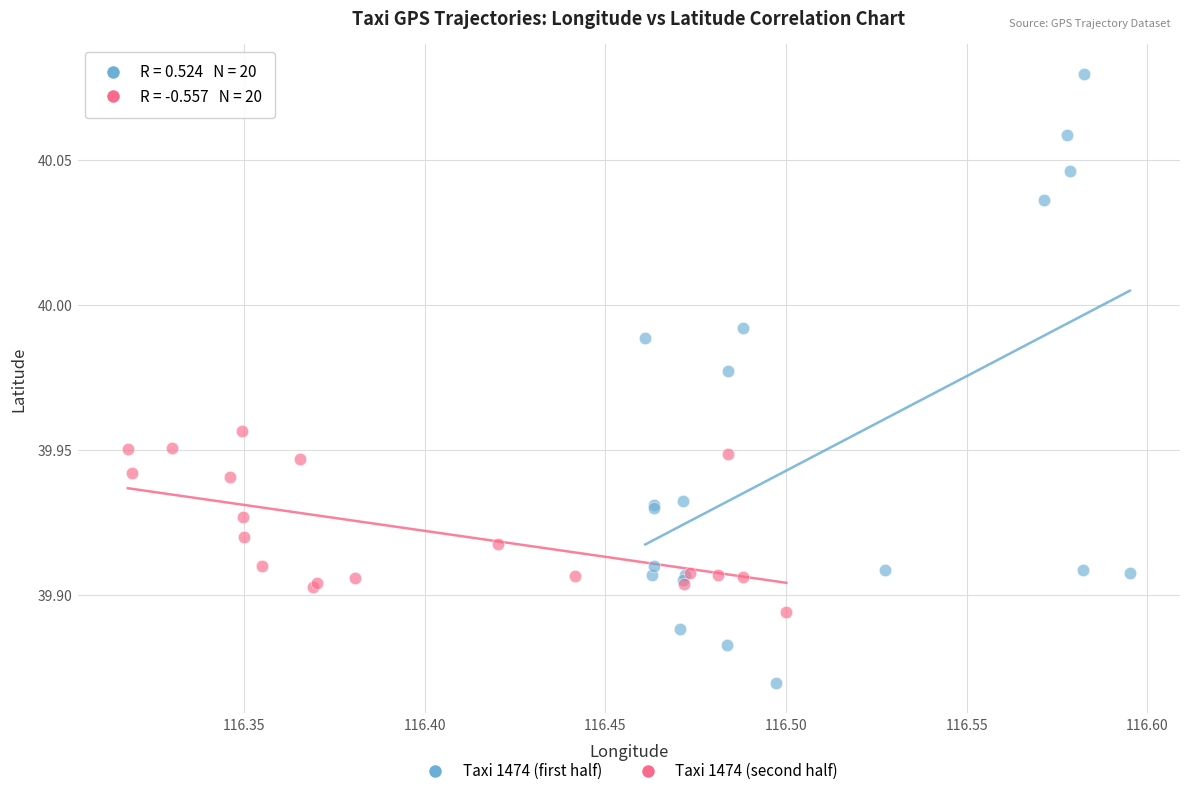

Which series reaches the maximum Y coordinate?

Taxi 1474 (first half)